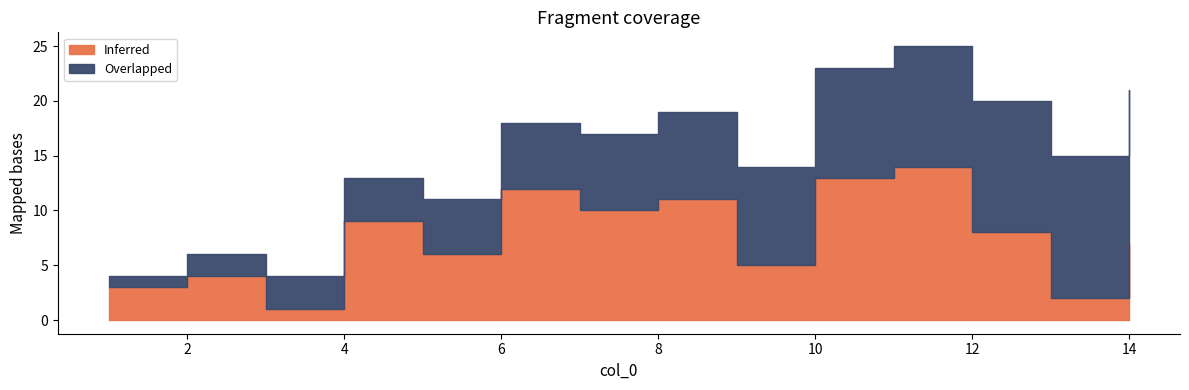

The Inferred series shows 6 at 6. True or false?

True